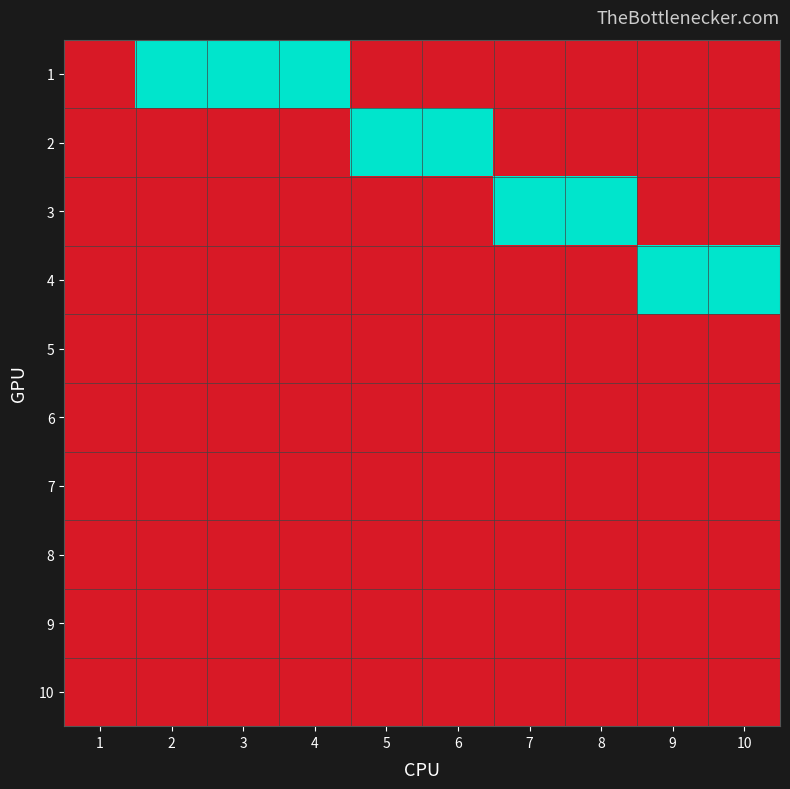

At which category does the chart reach its minimum across all series?

1